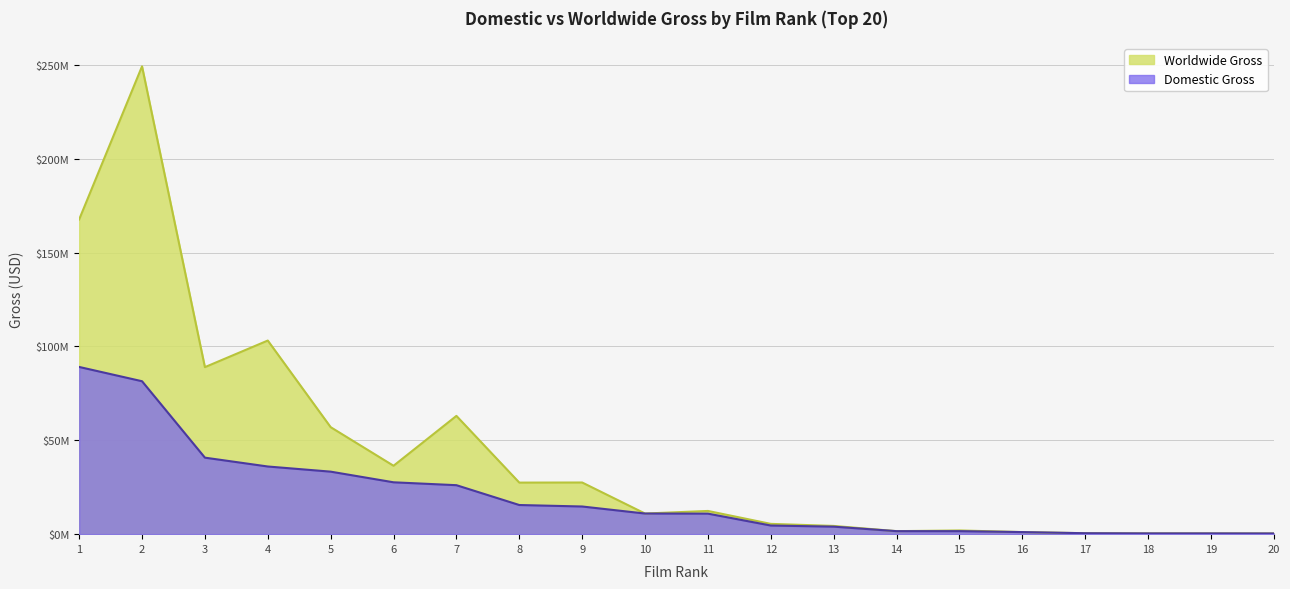

Which series has the largest range (max minus min)?

Worldwide Gross